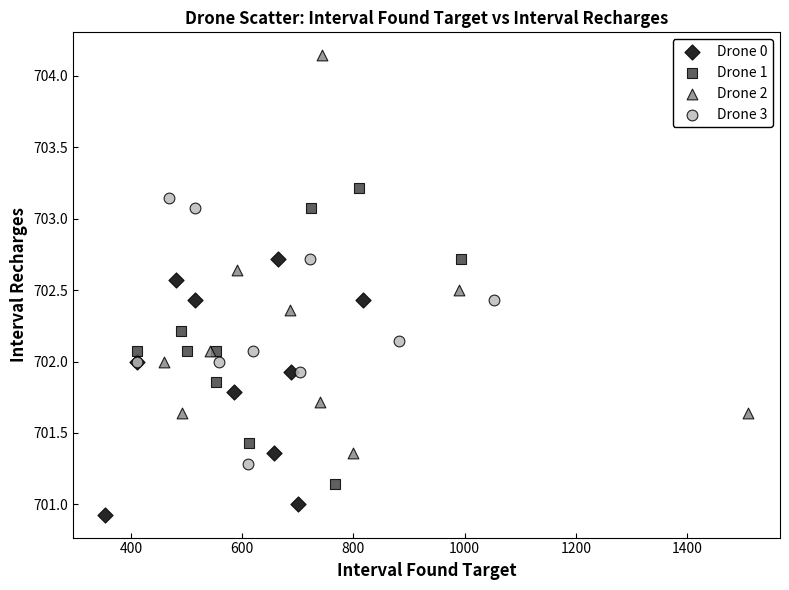

Which series contains the lowest Y value?

Drone 0